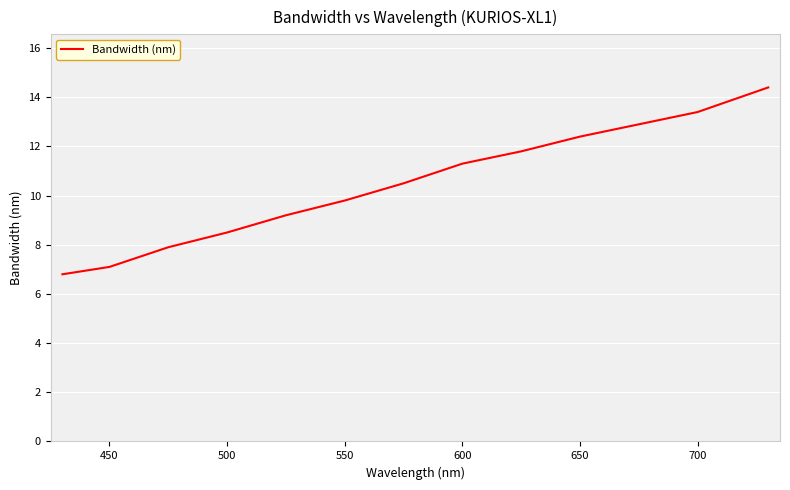

What is the maximum value shown in the chart?

14.4